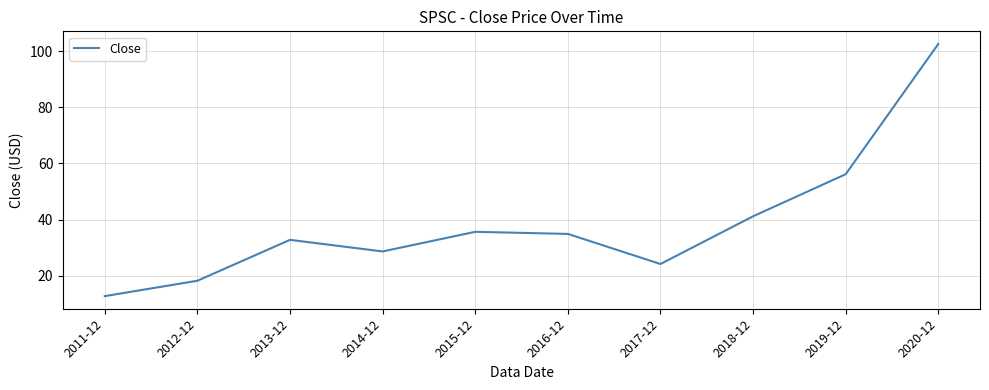

The chart shows a value of 10.5 at 2013-12. True or false?

False